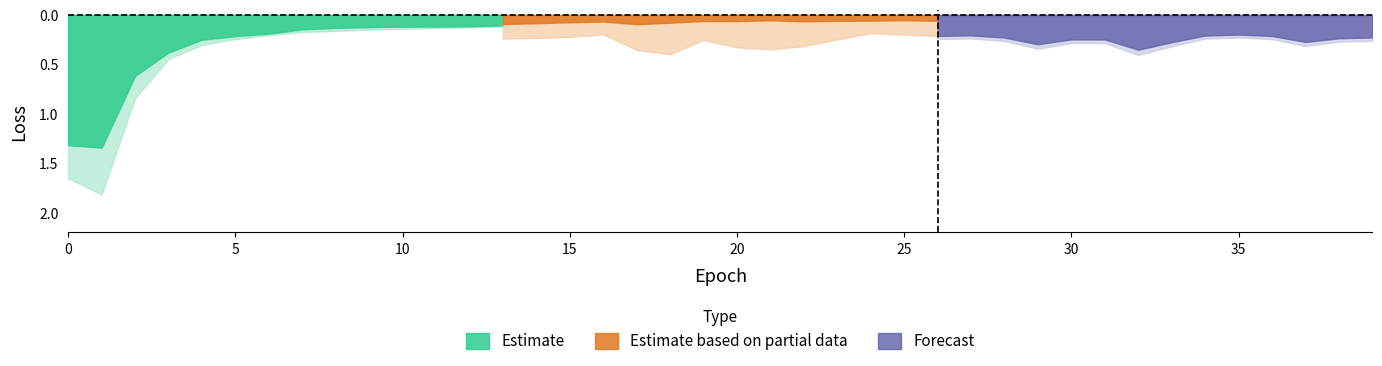

Which category has the highest value across all series?

1